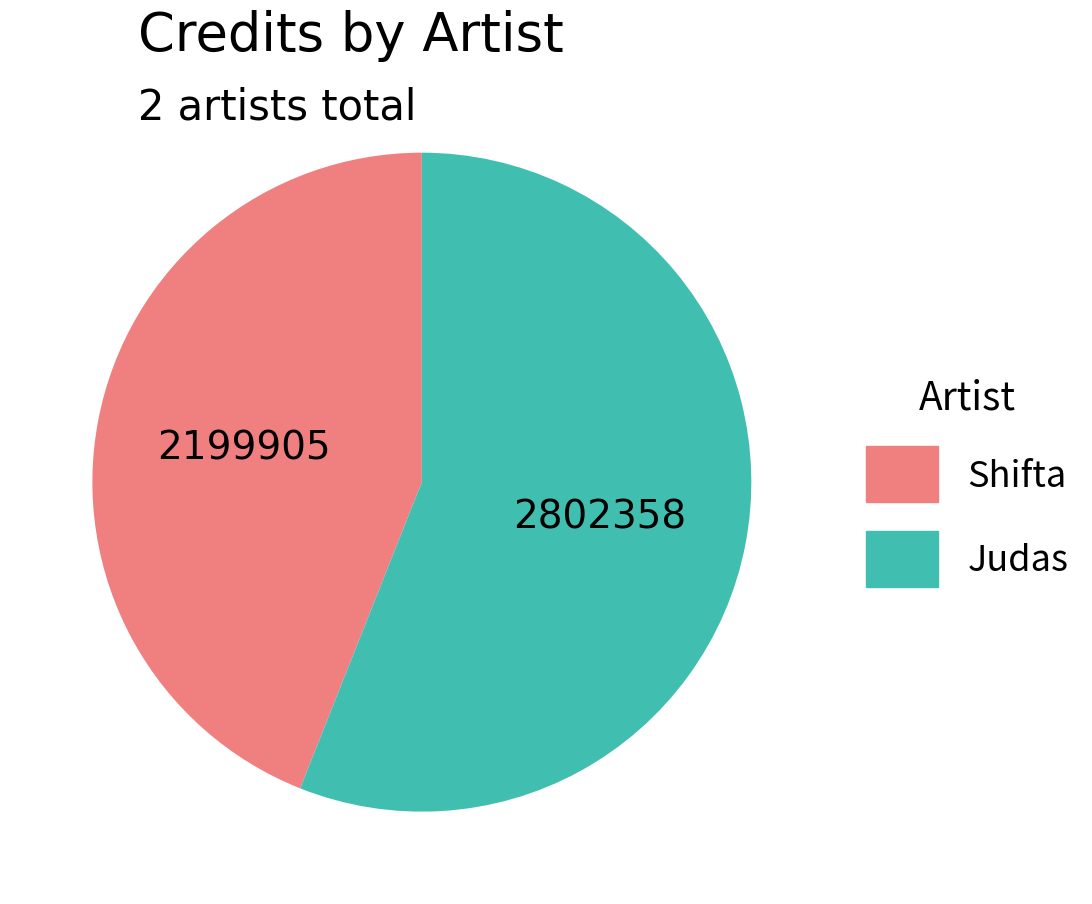

Rank the categories by value from lowest to highest.

Shifta, Judas